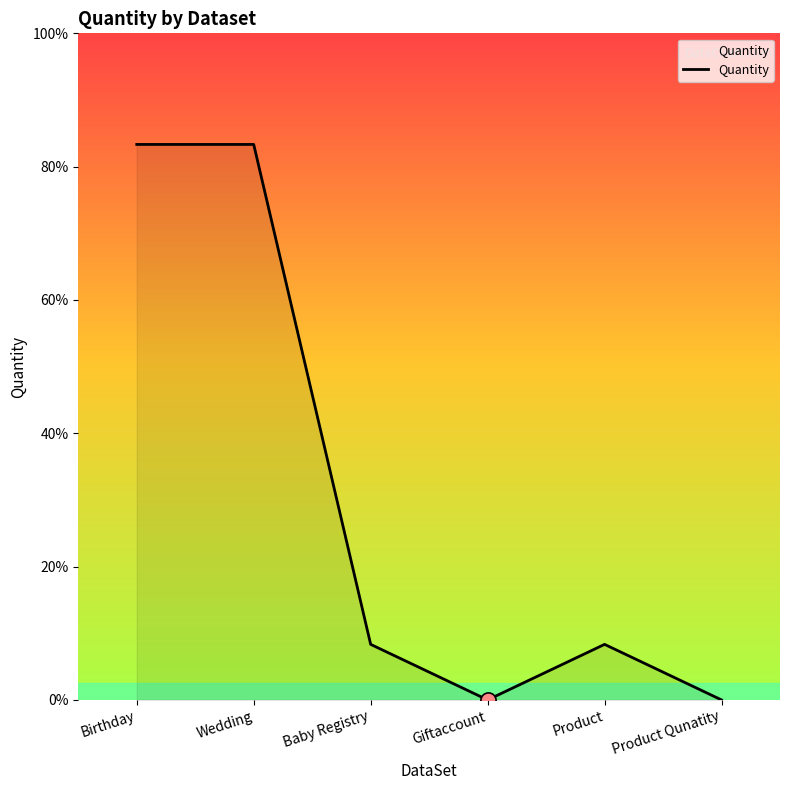

What is the change in value from Wedding to Product?

-9